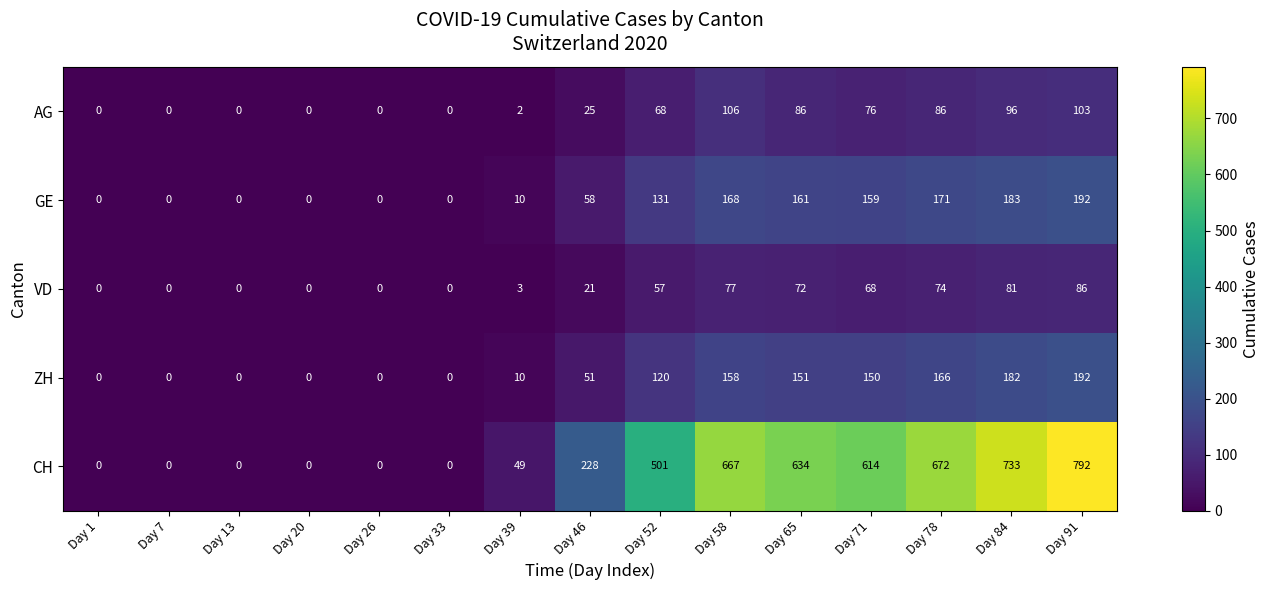

The value of ZH at Day 58 is 80. True or false?

False